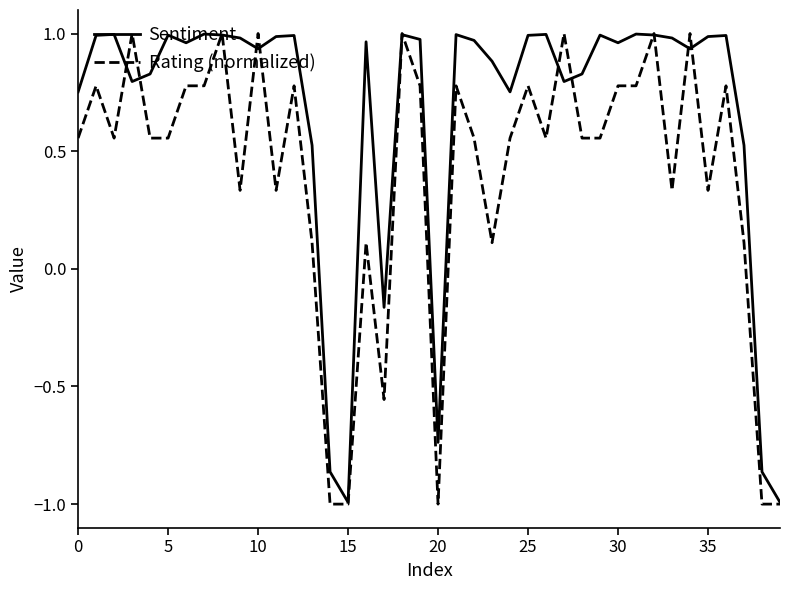

List the series in order of their overall mean, lowest first.

Rating (normalized), Sentiment